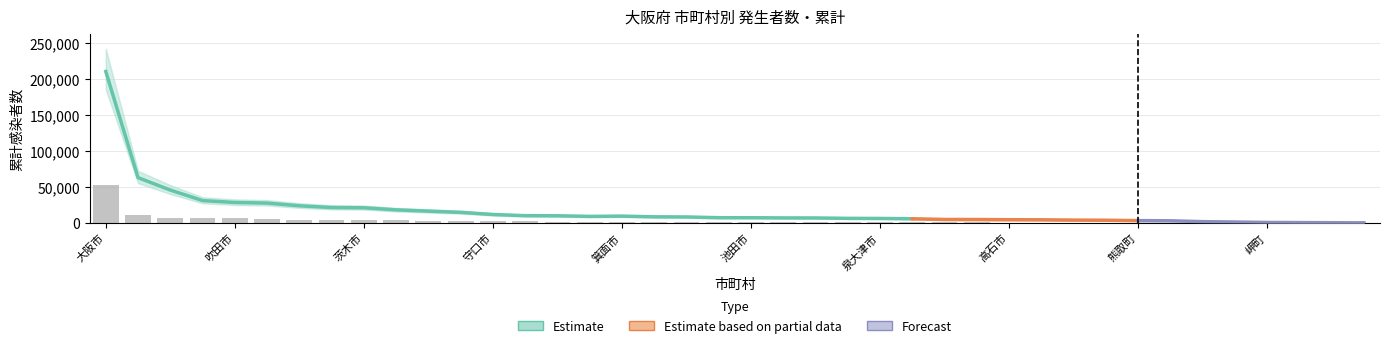

What is the difference between the second highest and minimum values?

11573.7